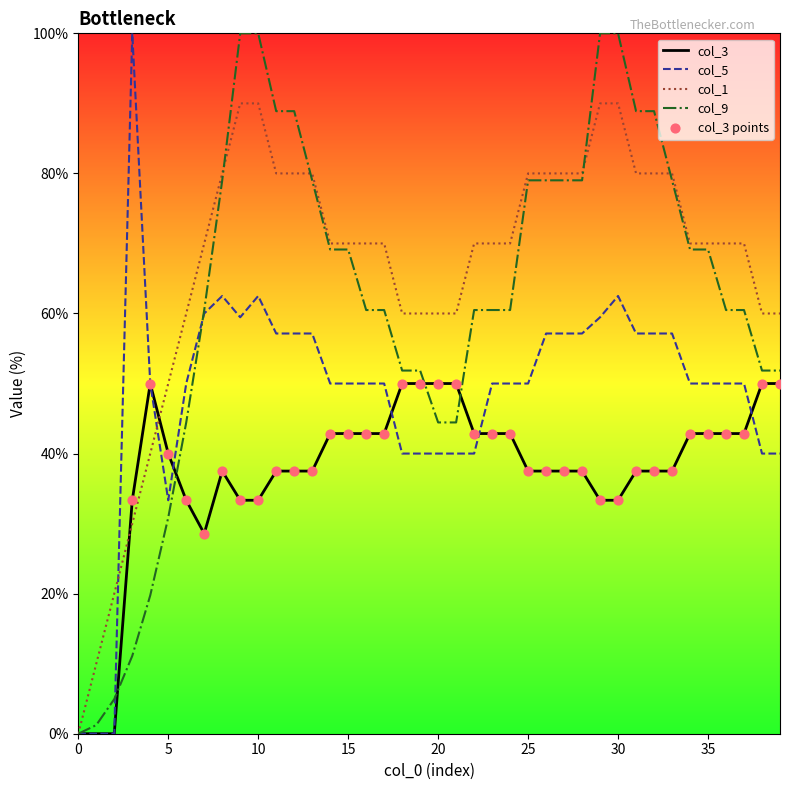

List the series in order of their overall mean, lowest first.

col_3, col_5, col_9, col_1